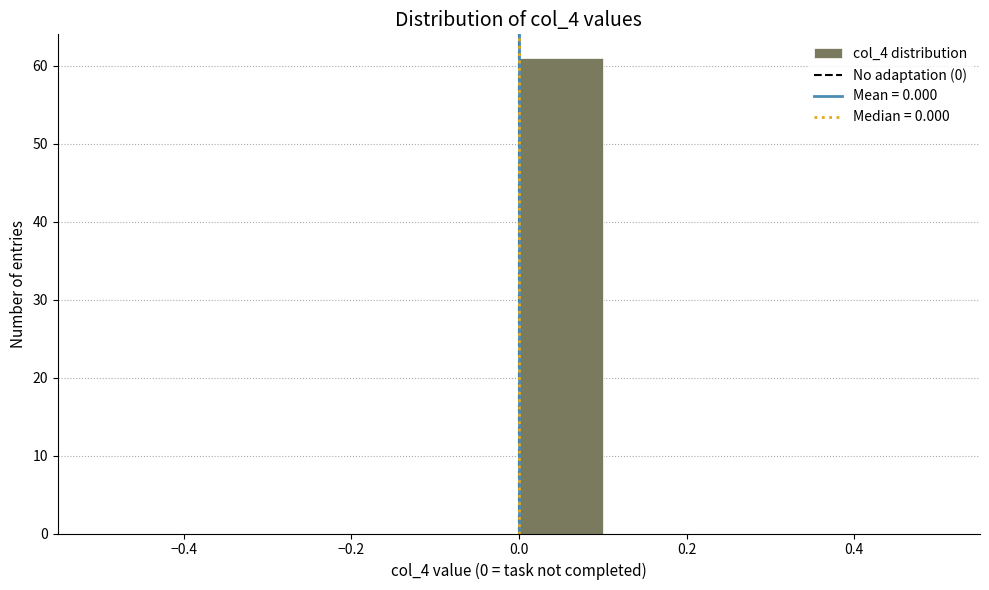

Reading left to right, list every bar in this chart as the range it spans on the x-axis followed by its height. The values are not printed on the chart, so give them approximately, as read against the axis.

-0.5 to -0.4: 0
-0.4 to -0.3: 0
-0.3 to -0.2: 0
-0.2 to -0.1: 0
-0.1 to 0.0: 0
0.0 to 0.1: 61
0.1 to 0.2: 0
0.2 to 0.3: 0
0.3 to 0.4: 0
0.4 to 0.5: 0